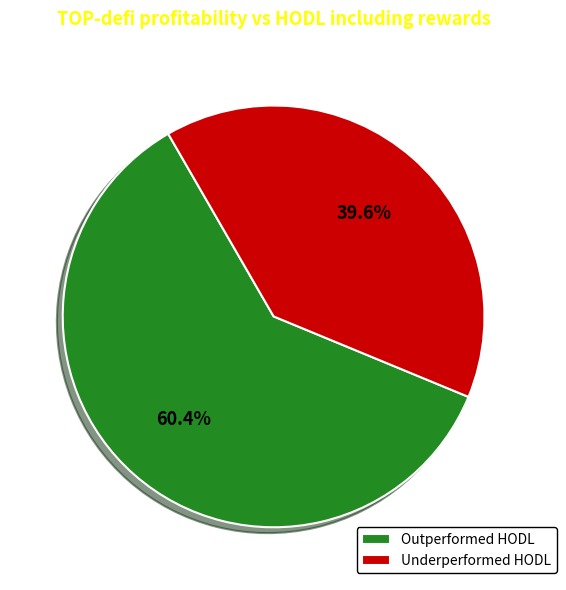

What is the total percentage of Outperformed HODL and Underperformed HODL?

100.0%